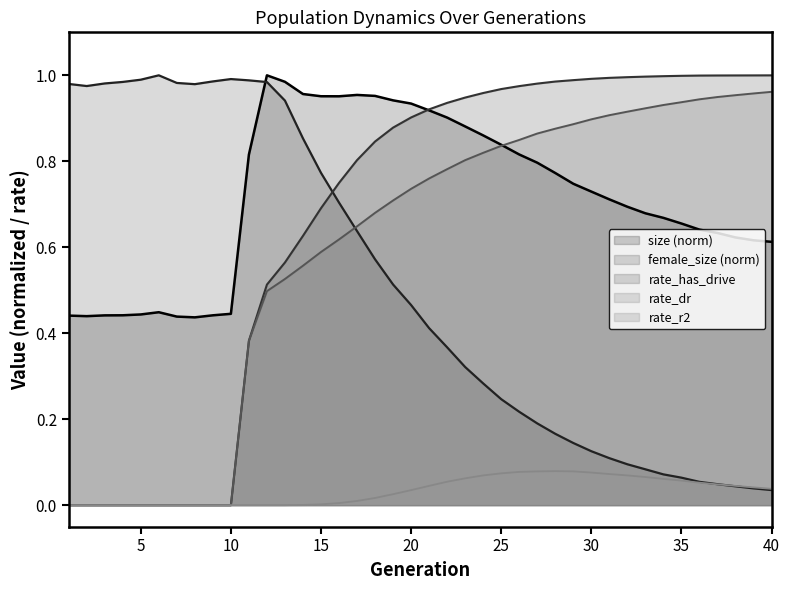

True or false: size has a value of 0.6 at 8.

False